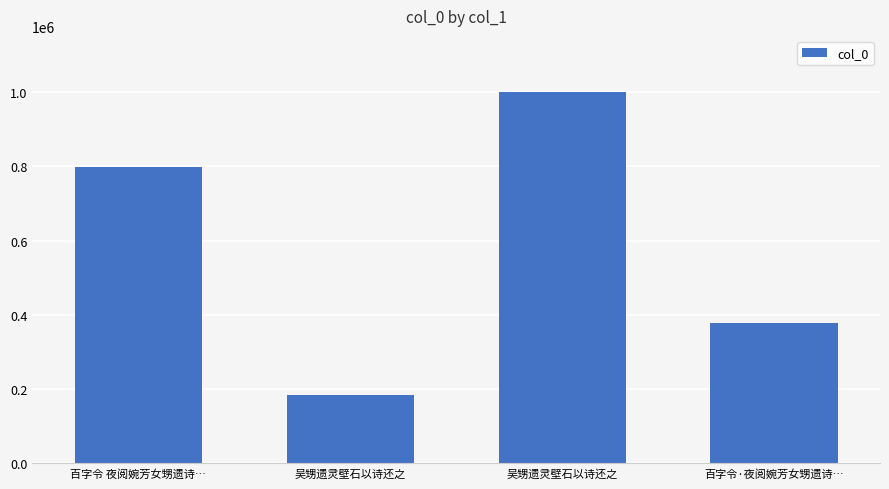

How many distinct data groups are displayed?

1